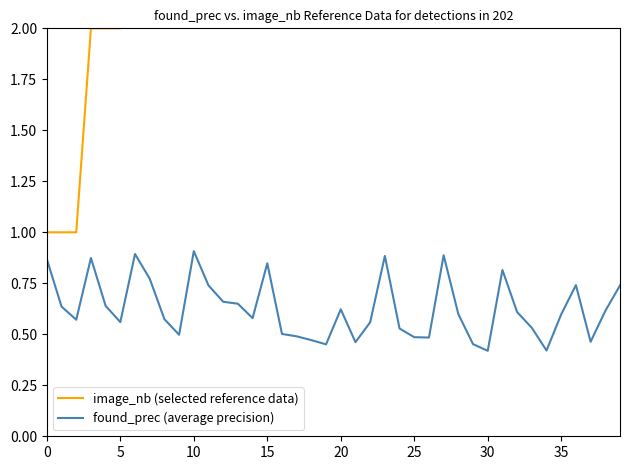

What is the spread (max minus min) of values at 19?

4.5